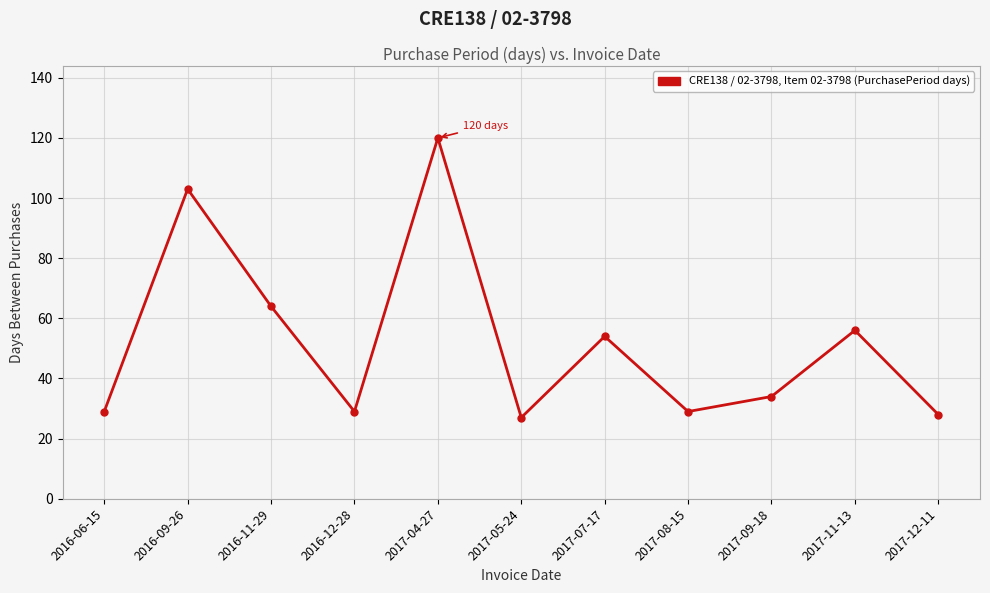

How many interior local valleys (lower than both neighbors) does the data have?

3